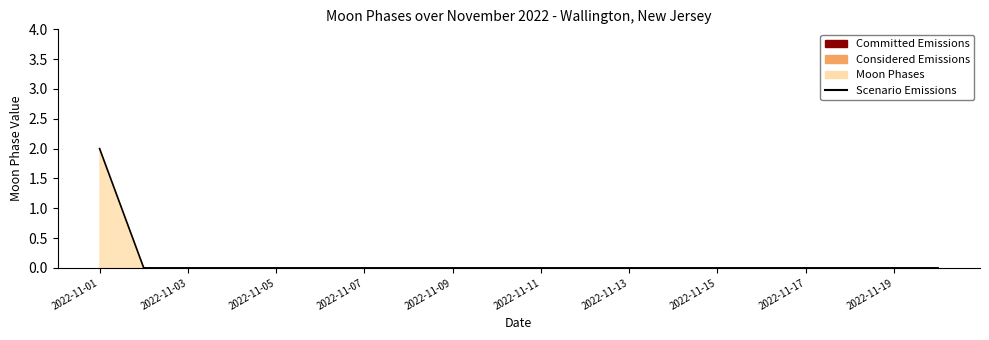

What is the maximum value shown in the chart?

2